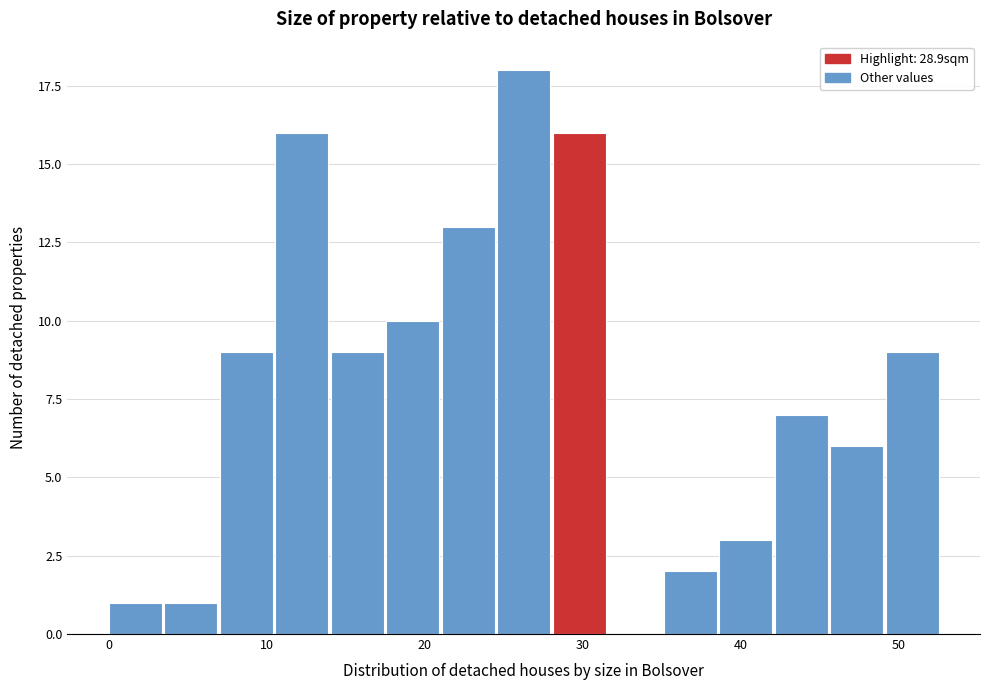

Around what value on the x-axis is the tallest bar? Give the approximate position of its centre, as read against the axis.

26